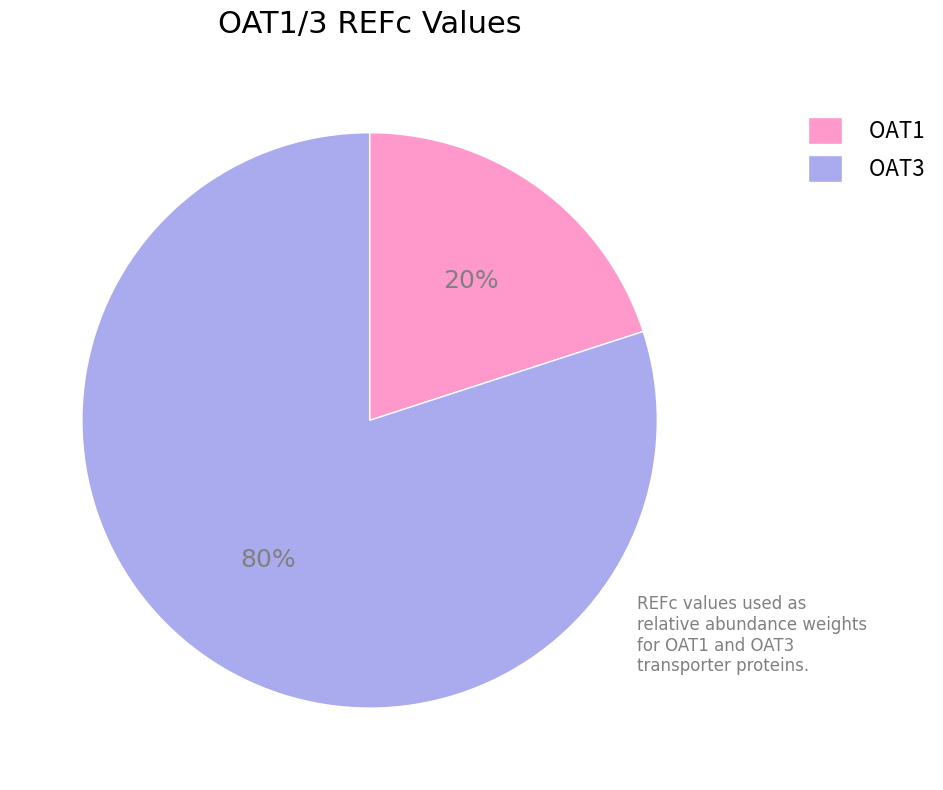

Combined, do OAT3 and OAT1 account for over 50%?

Yes